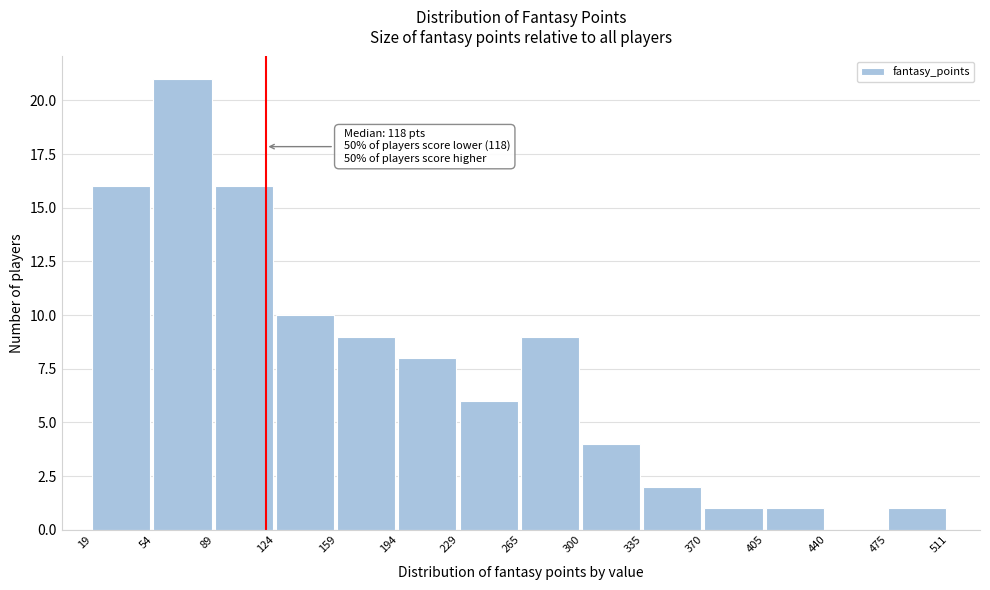

Over which range of the x-axis is the bar tallest?

54 to 89